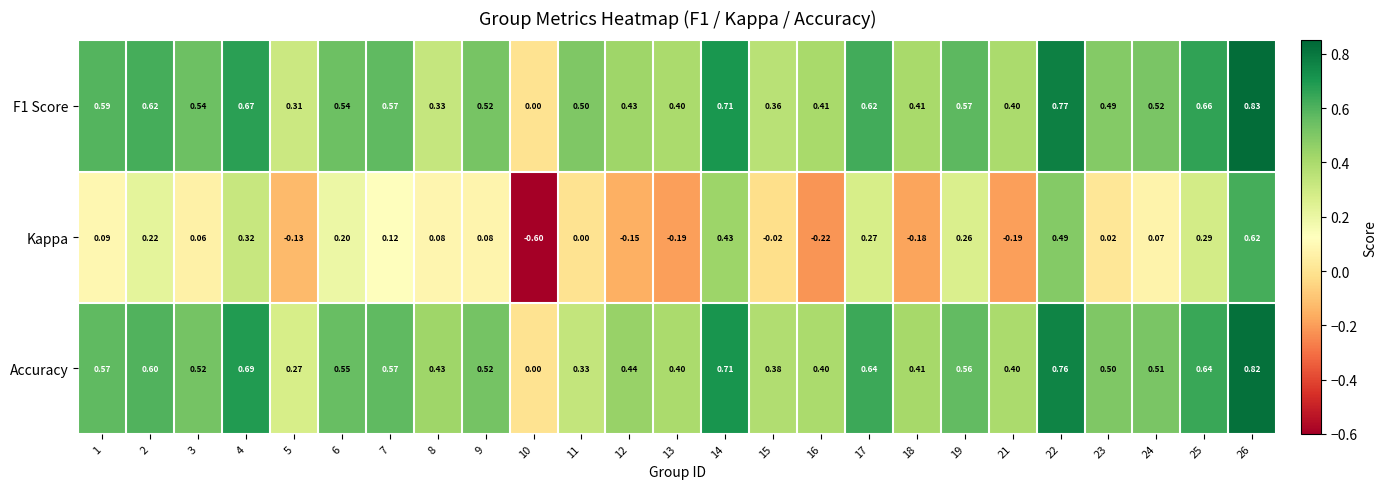

Is the value of Accuracy at 4 greater than the value of F1 Score at 24?

Yes